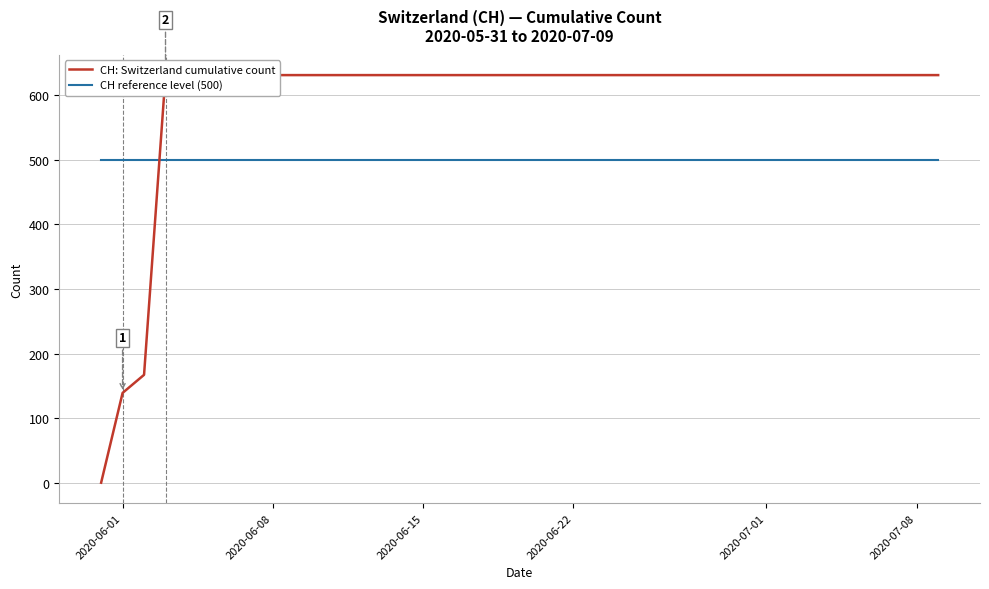

What is the total value across all series at 2020-07-01?

1131